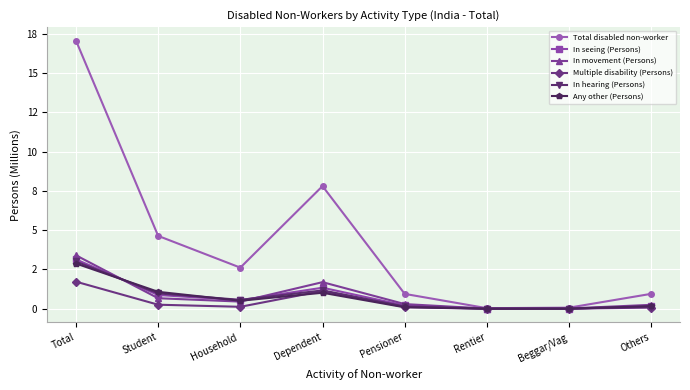

After their last crossing, which series has the higher values: Multiple disability (Persons) or In hearing (Persons)?

In hearing (Persons)